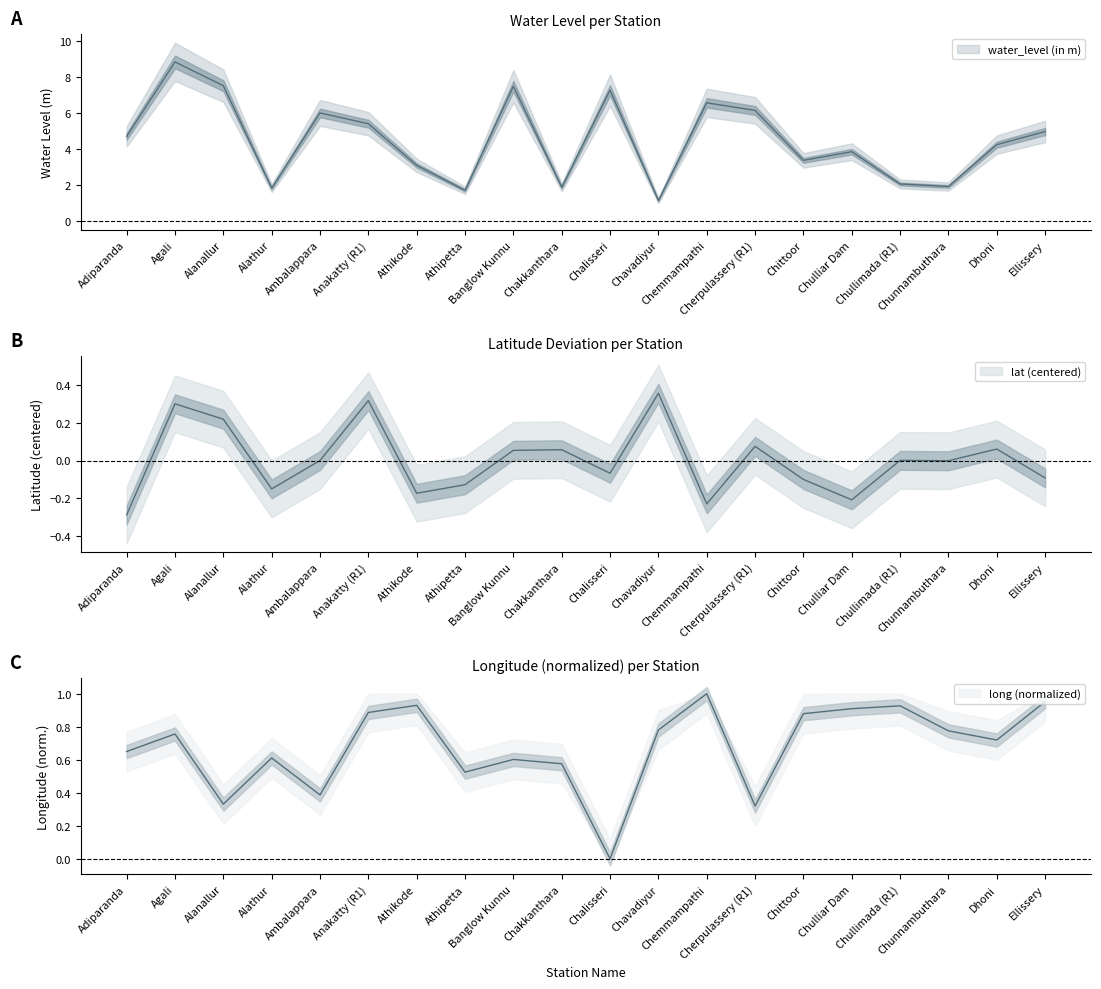

What is the label of the 15th point from the right?

Anakatty (R1)